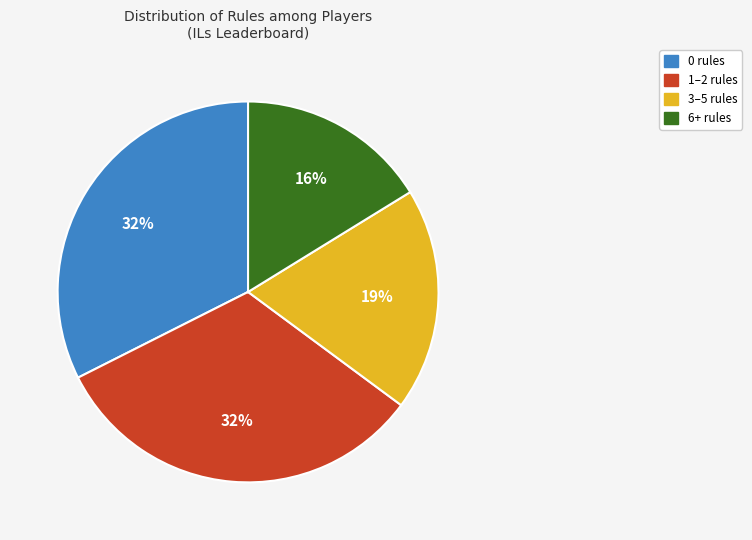

Is there a majority slice in this chart?

No